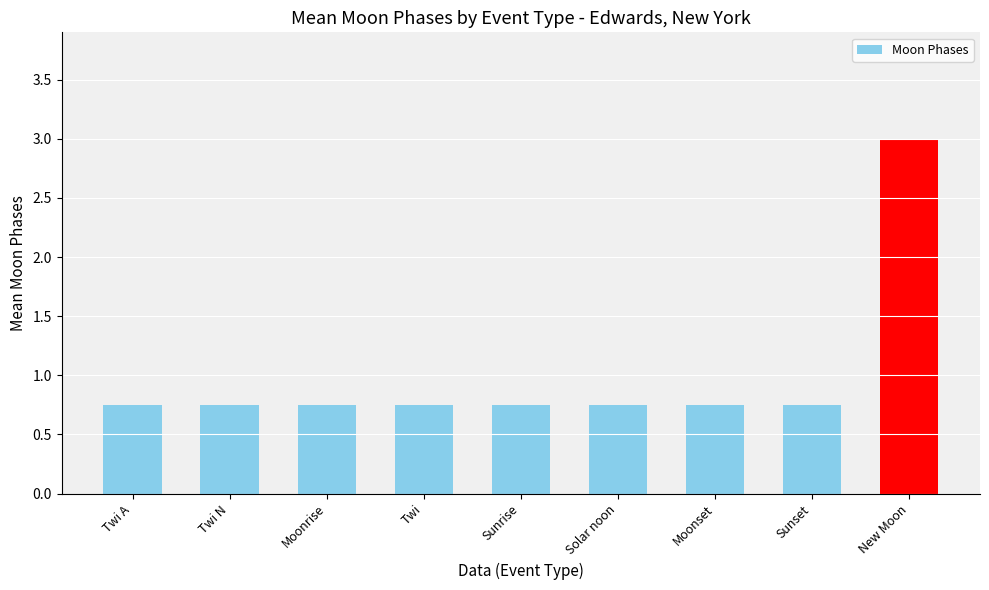

What is the sum of the values at Moonrise and Solar noon?

1.5